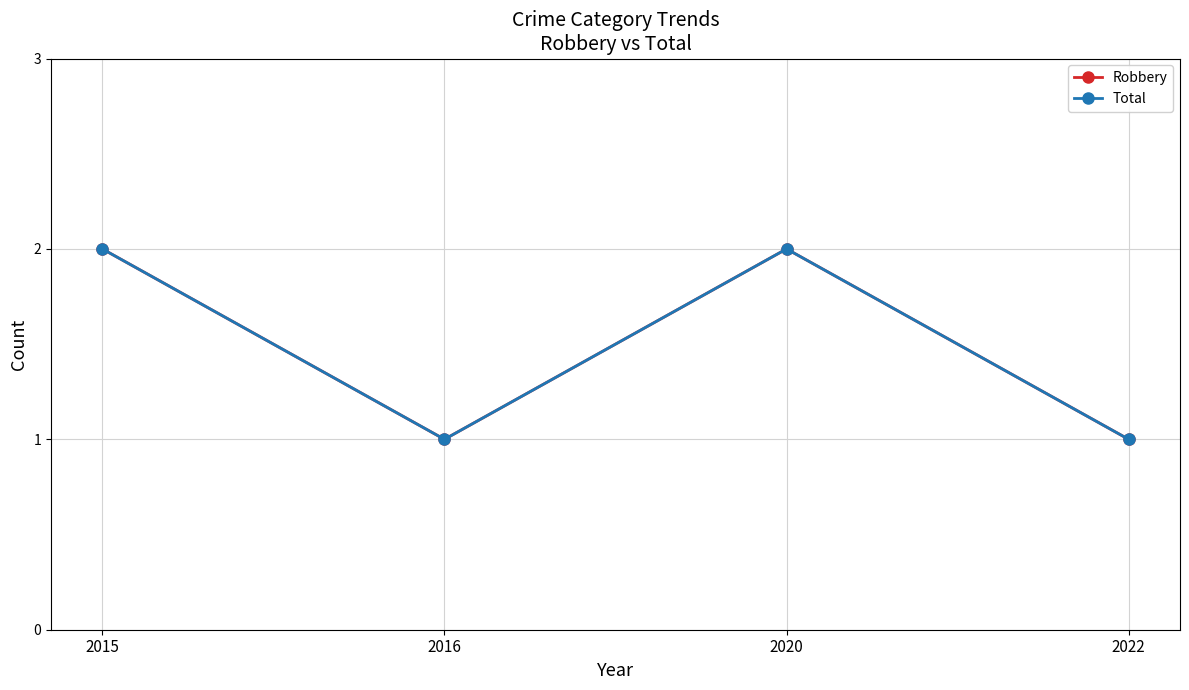

At which label does Total reach its peak?

2015